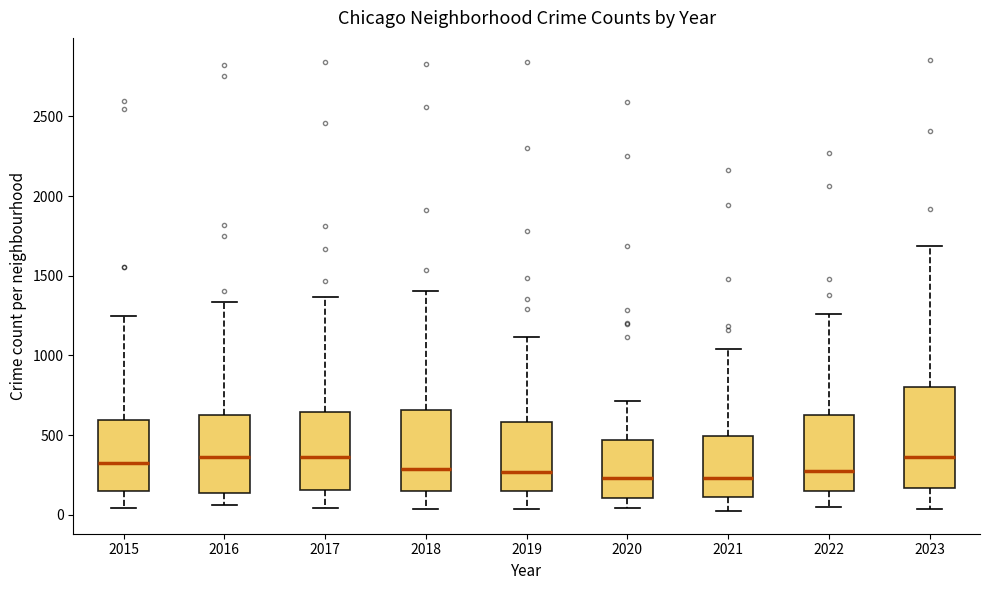

Which box is the tallest, from its lower edge to its upper edge?

2023